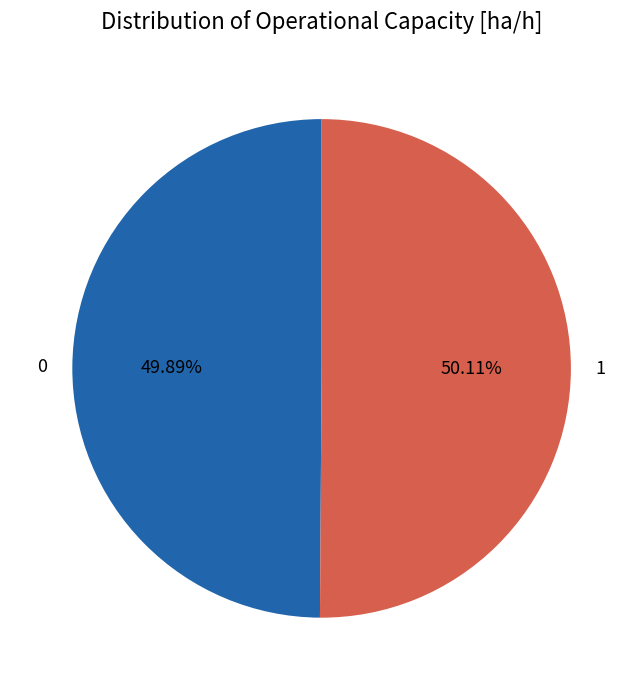

Is there any slice that represents more than half of the pie?

Yes